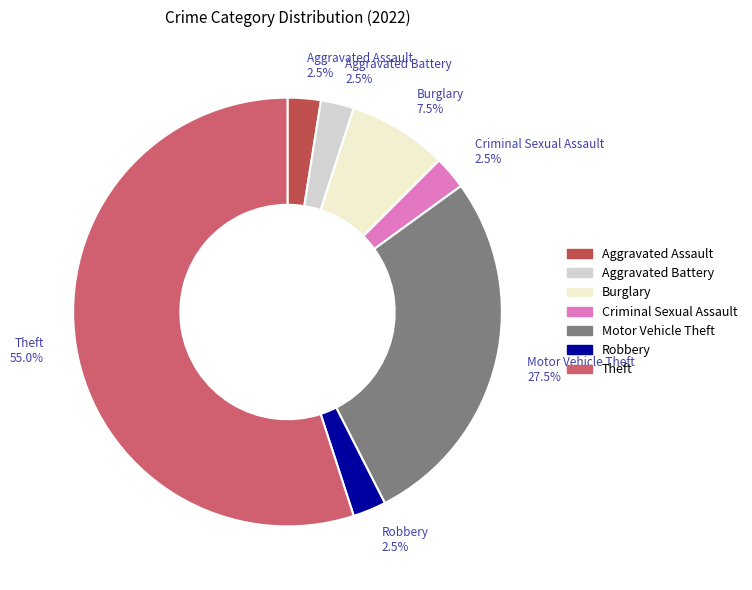

Is Theft the majority of the pie?

Yes